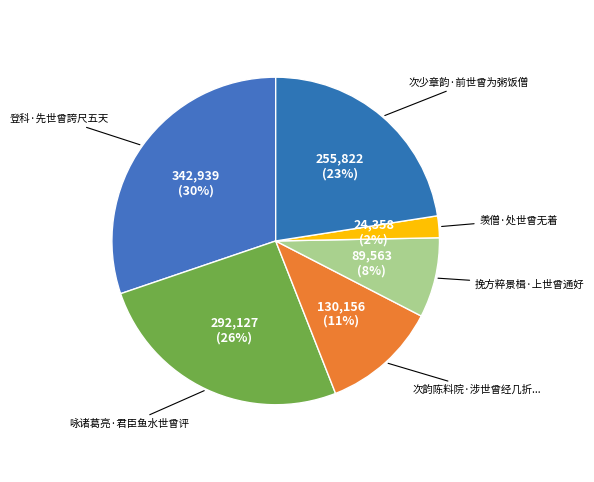

How many slices are in this pie chart?

6